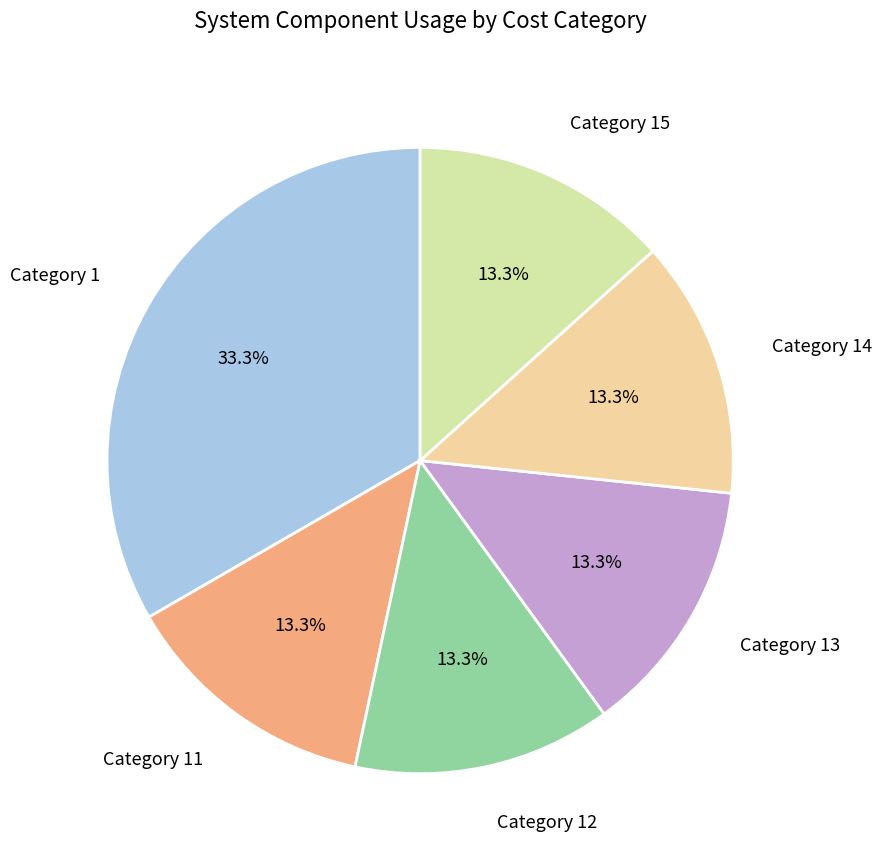

Count the number of slices in the pie.

6